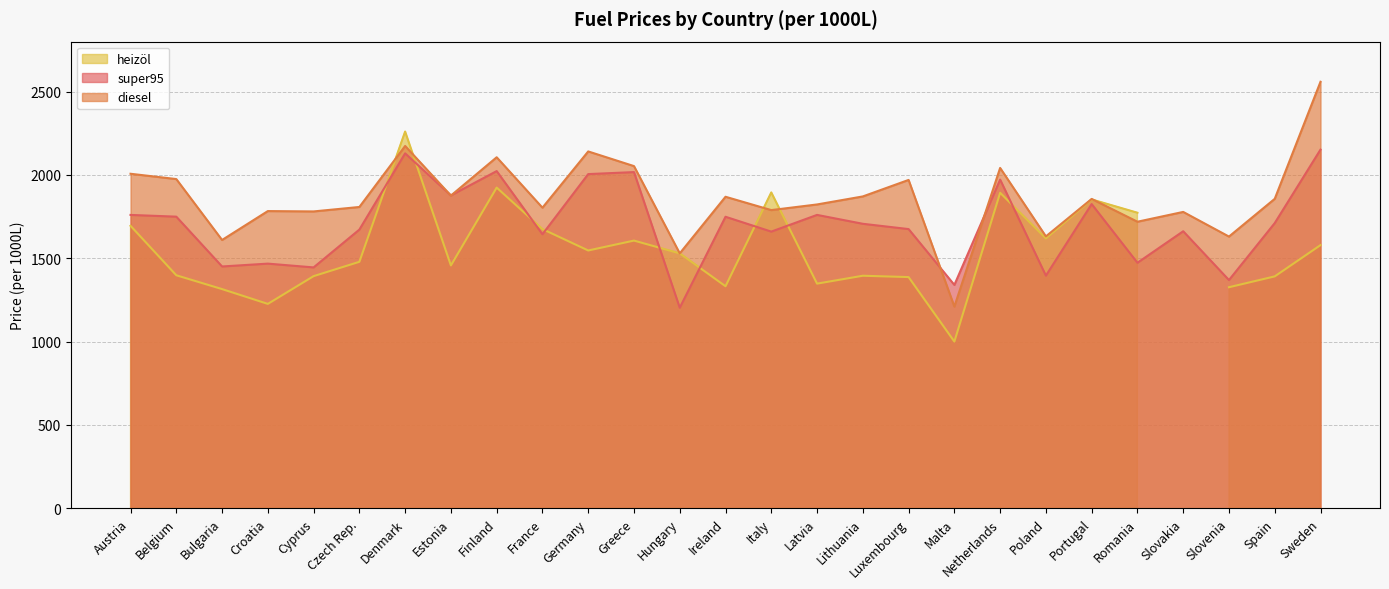

Where do diesel and super95 first cross each other?

Denmark and Estonia